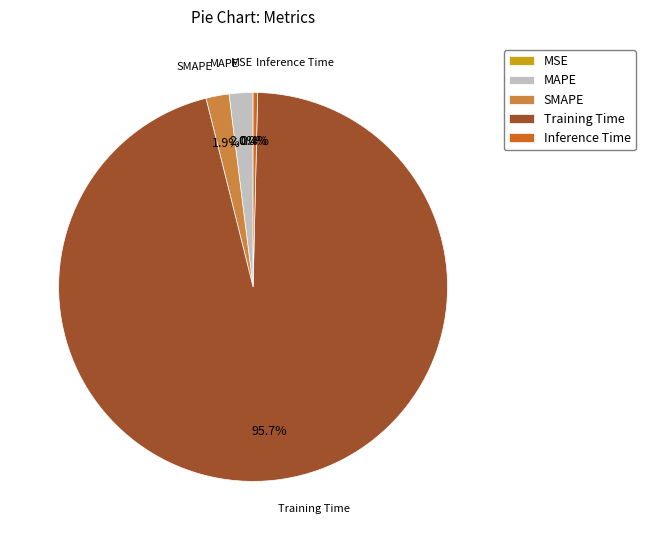

Do SMAPE and Inference Time together represent more than half of the pie?

No